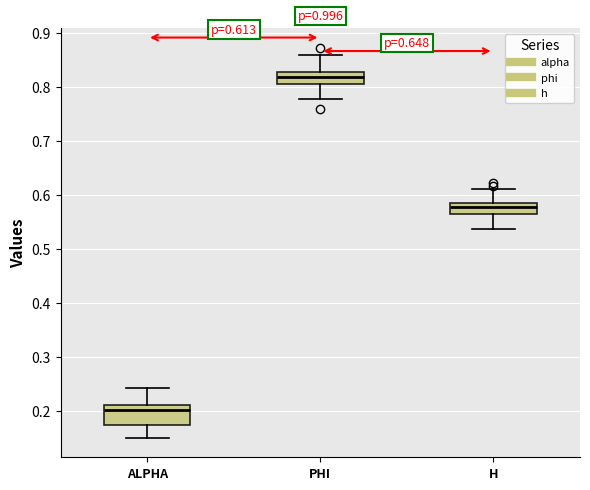

Which box has the highest median line?

PHI